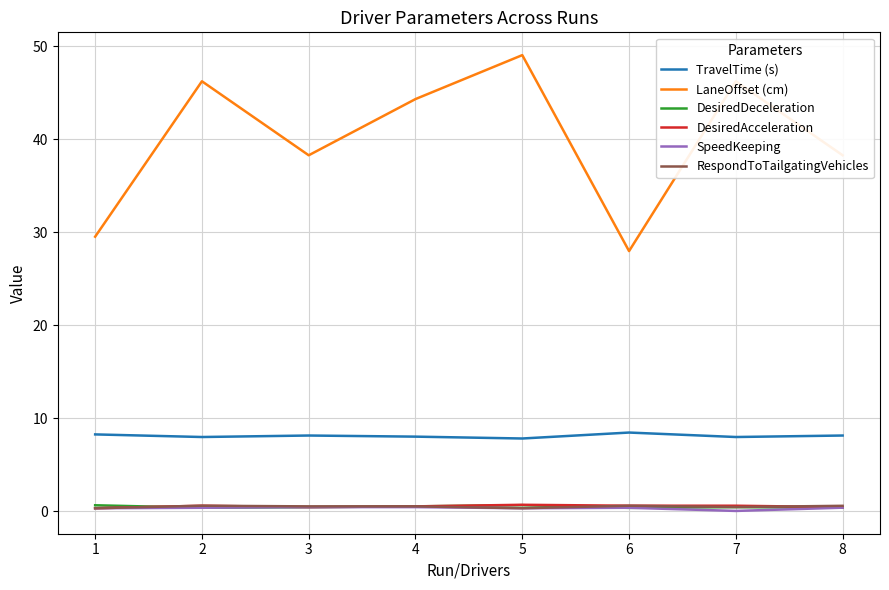

The value of LaneOffset (cm) at 7 is 46.3. True or false?

True